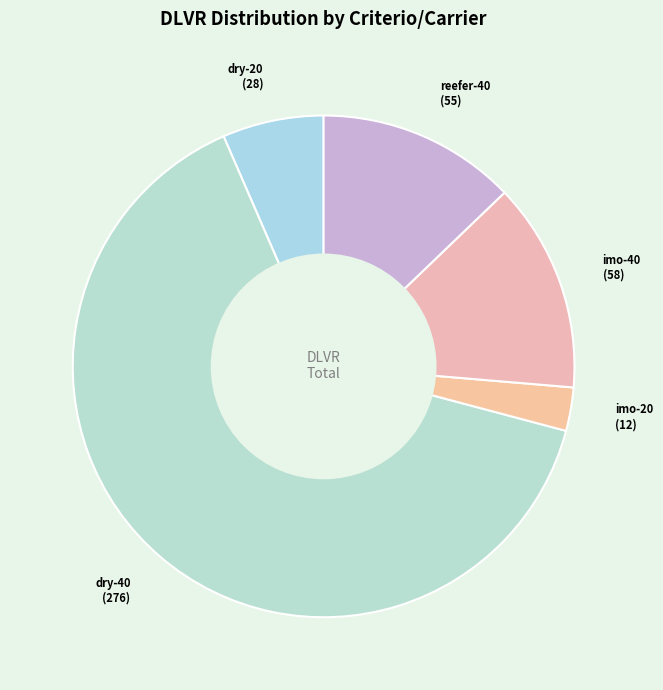

What is the majority slice?

dry-40